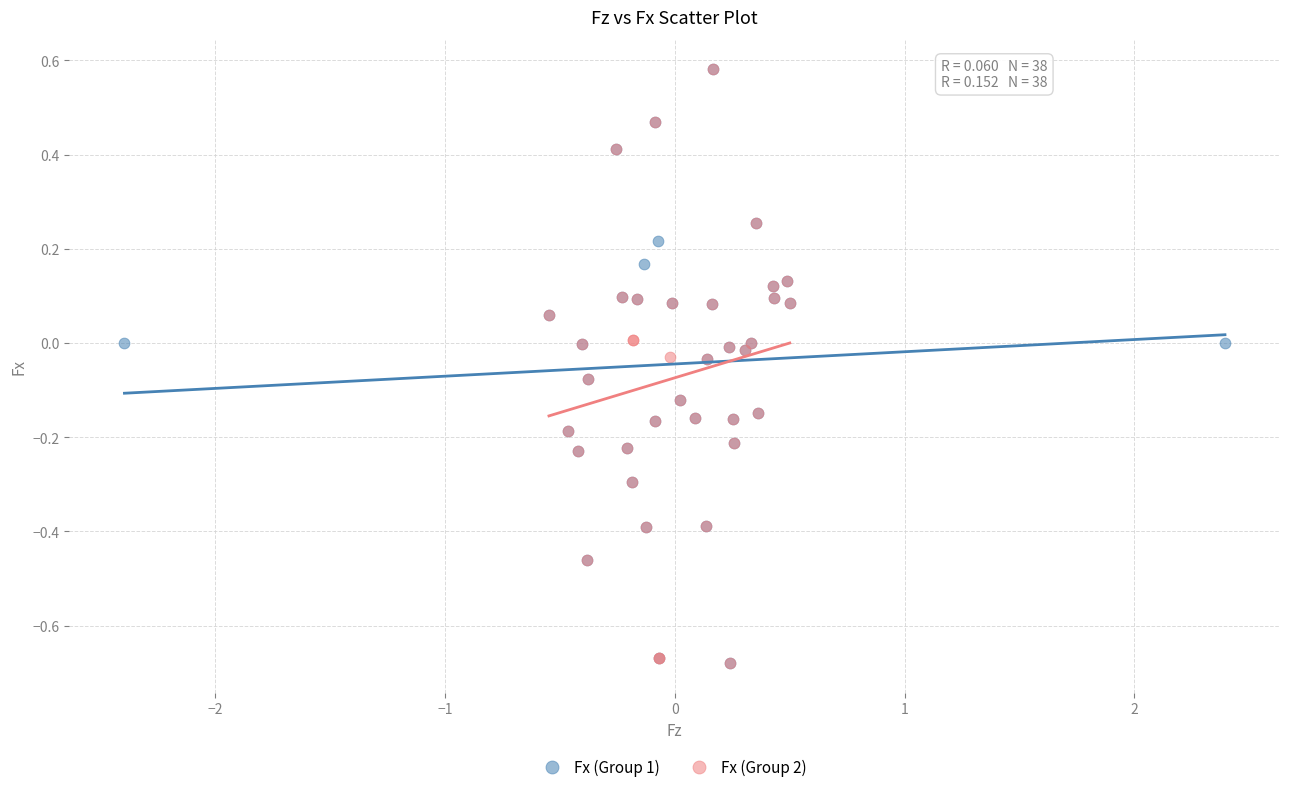

What are all the series names shown in the legend?

Fx (Group 1), Fx (Group 2)